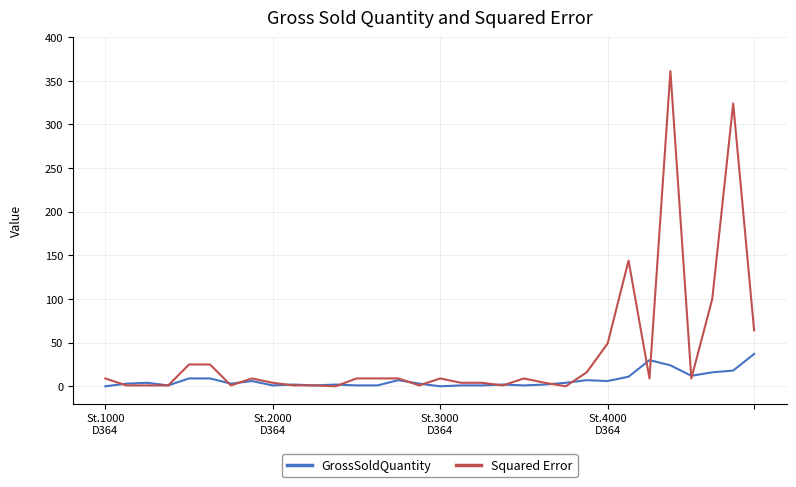

Rank the series by their maximum value, from lowest to highest.

GrossSoldQuantity, Squared Error